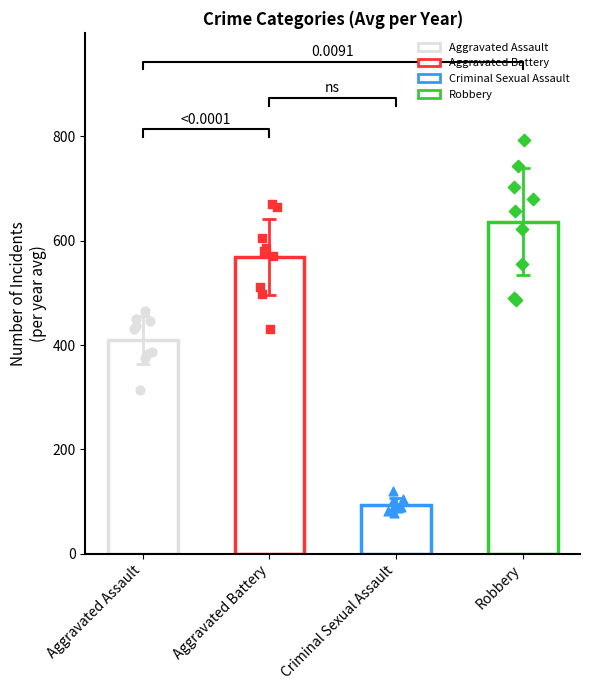

Is the value of Robbery at 2020 greater than the value of Aggravated Battery at 2019?

Yes